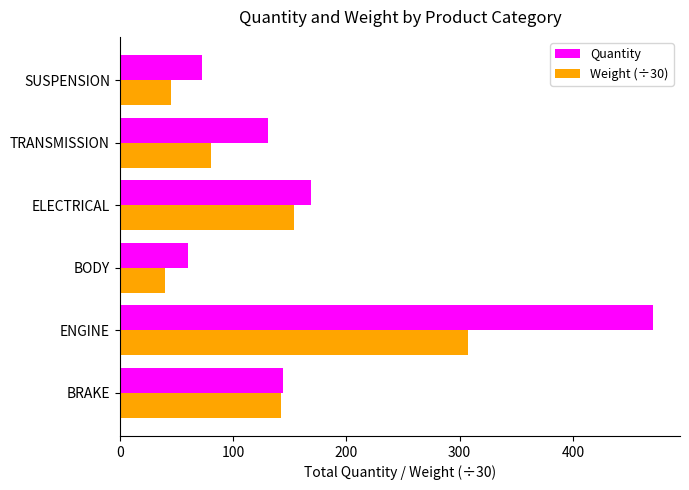

The value of Quantity at ELECTRICAL is 42.1. True or false?

False